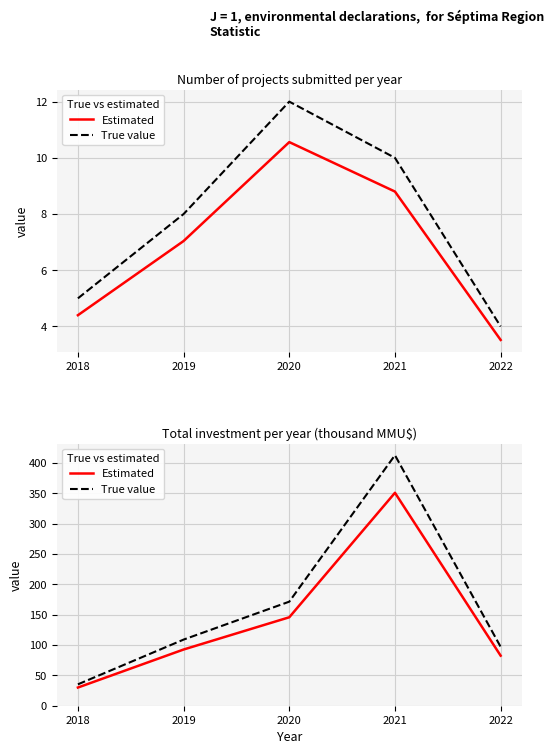

What is the total value across all series at 2022?

179.6